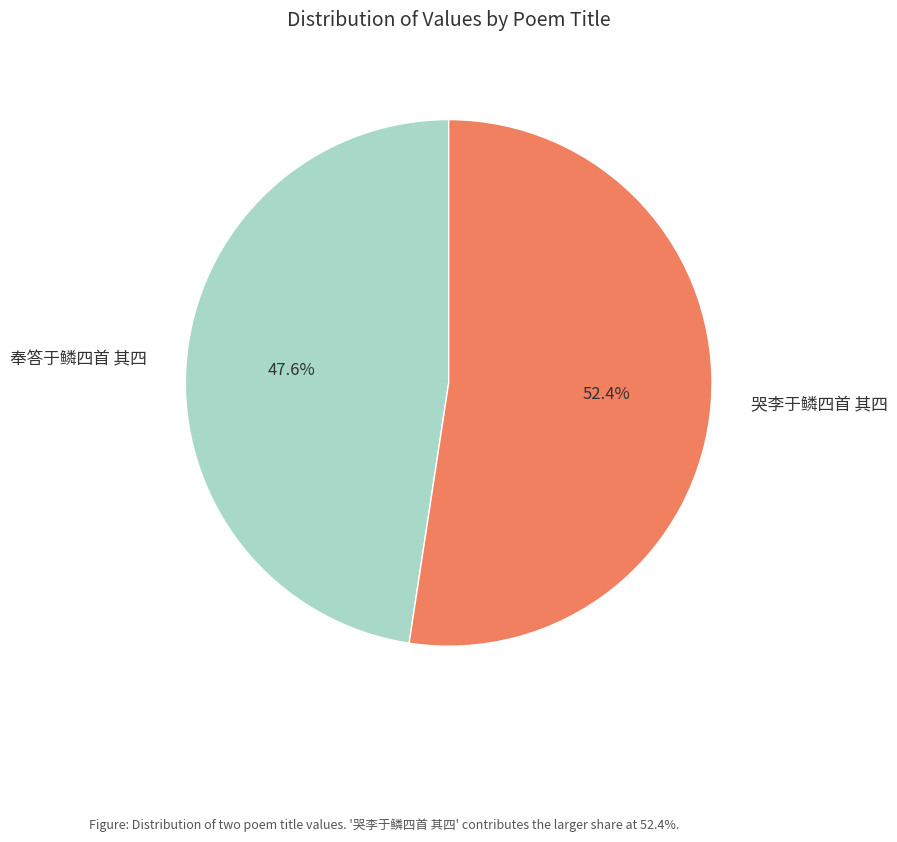

Approximately how many times larger is the value at 哭李于鳞四首 其四 compared to 奉答于鳞四首 其四?

1.1